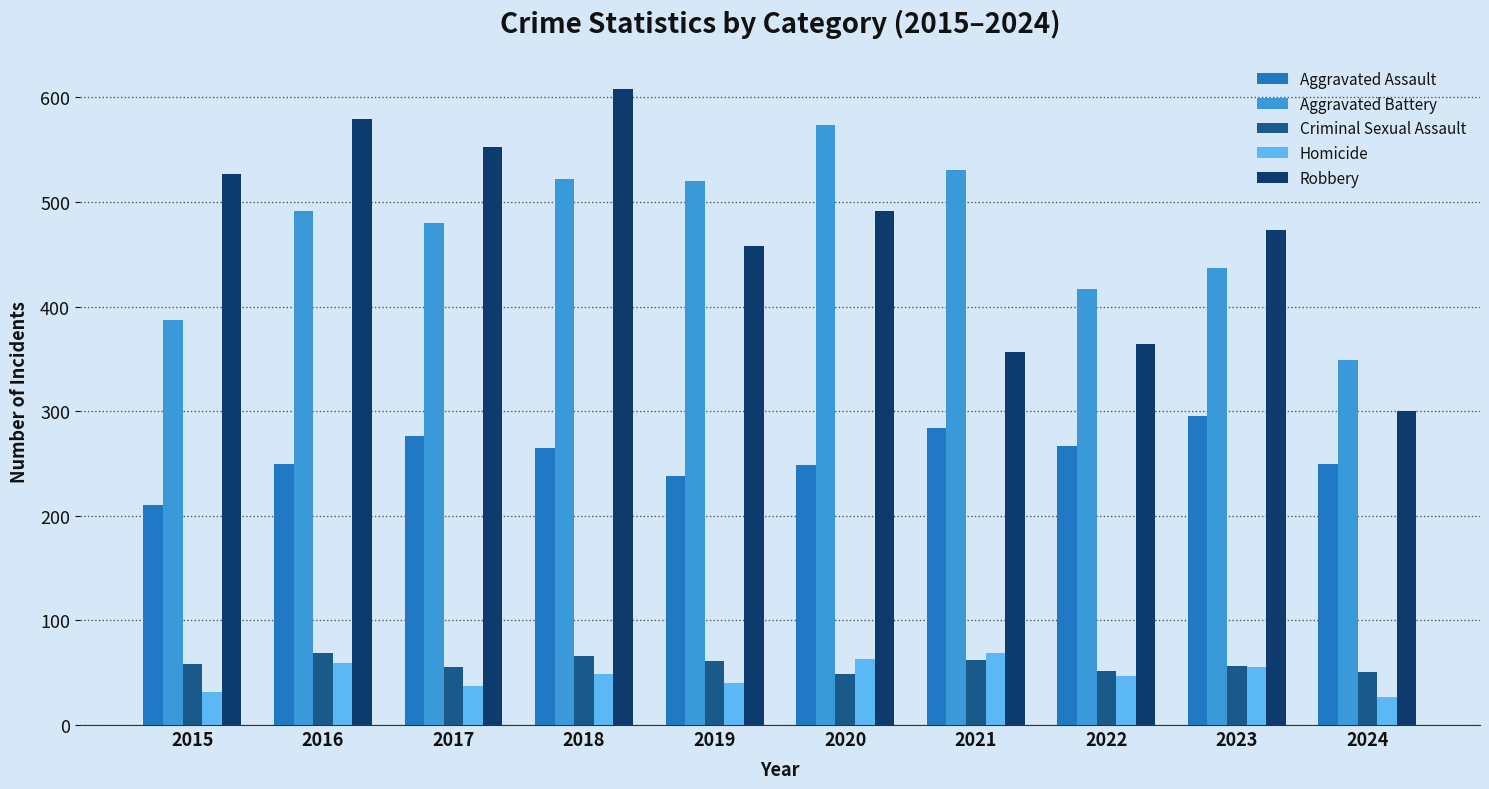

The value of Aggravated Battery at 2018 is 149. True or false?

False